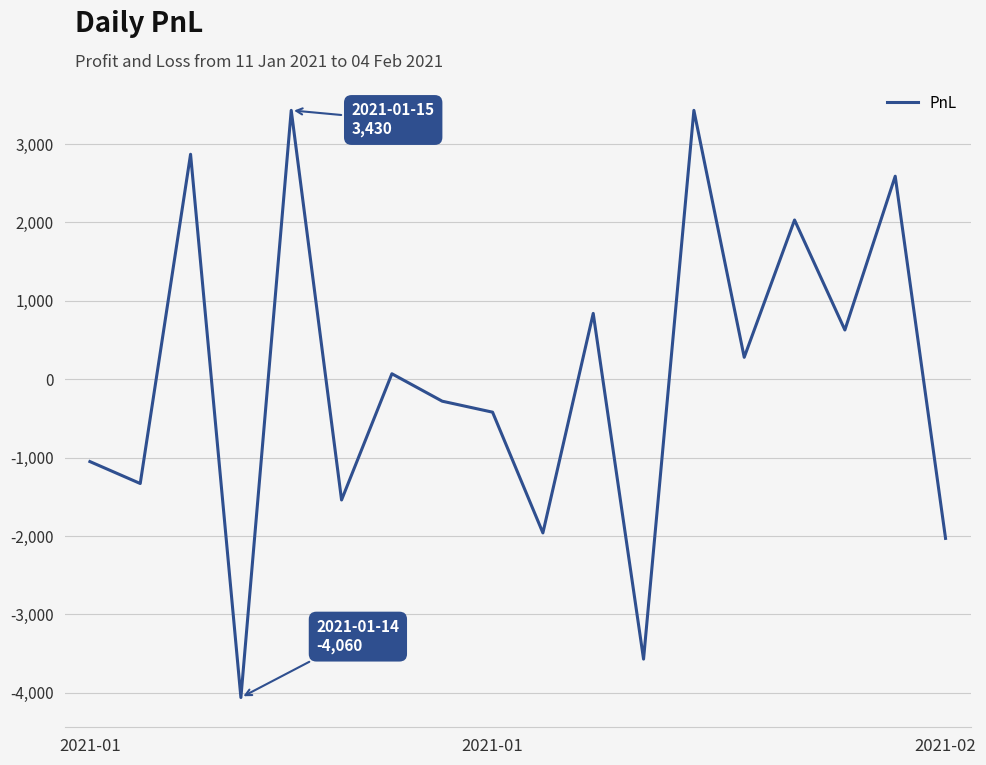

Does the chart display data point markers on the line(s)?

No